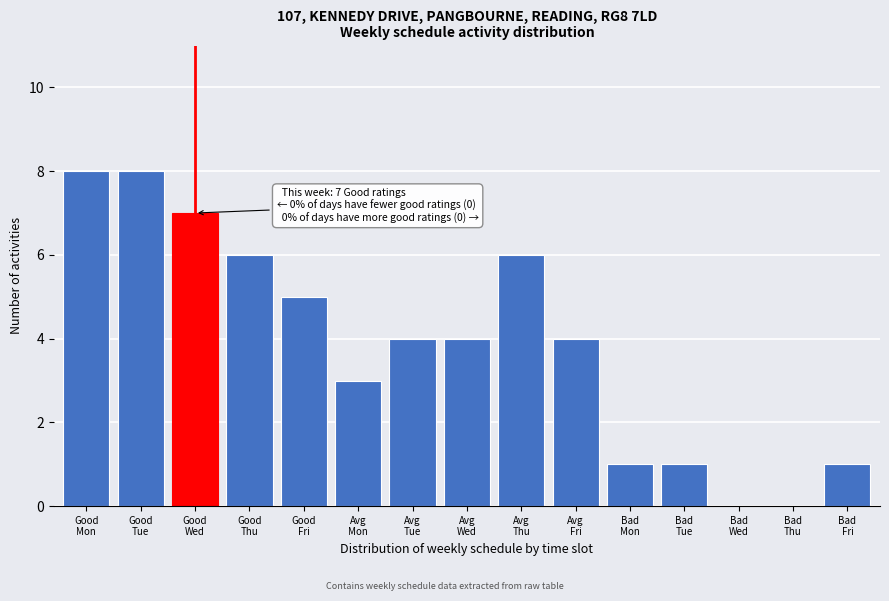

What is the maximum value shown in the chart?

8